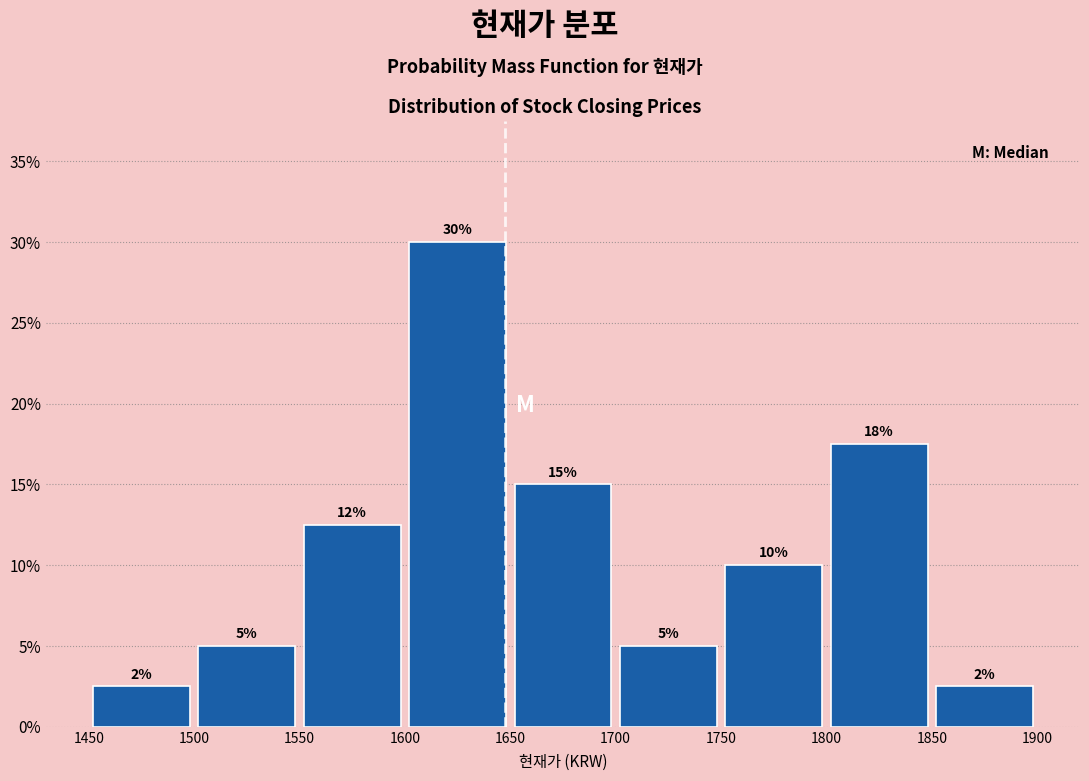

Which range on the x-axis has the tallest bar?

1600 to 1650